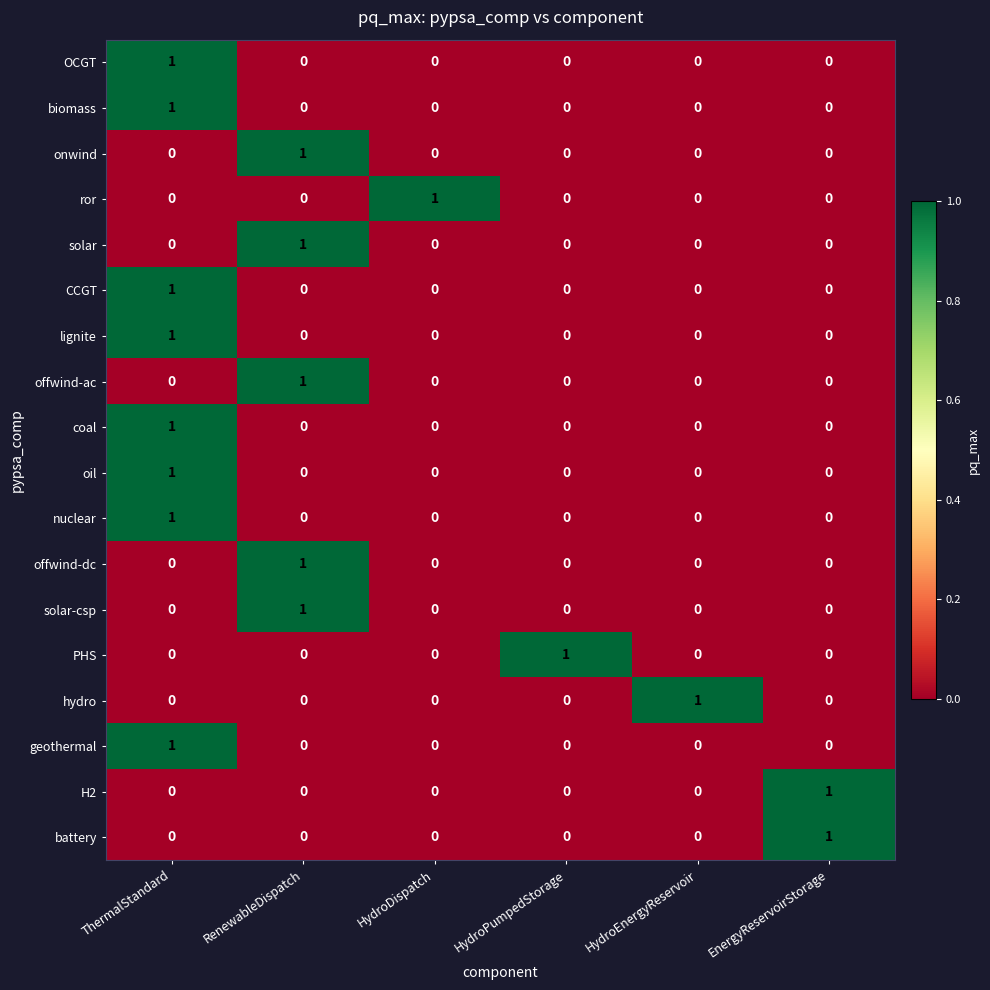

Count the number of categories in the chart.

6